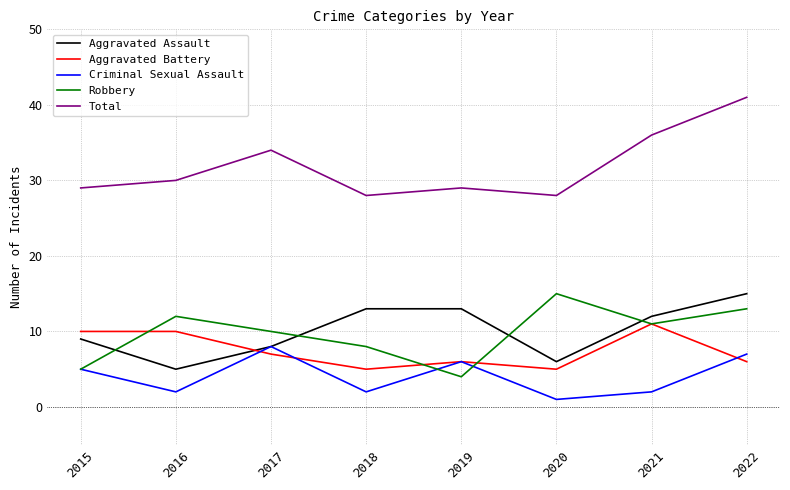

Reading left to right, transcribe all the data shown in this chart.

Aggravated Assault: 9	5	8	13	13	6	12	15
Aggravated Battery: 10	10	7	5	6	5	11	6
Criminal Sexual Assault: 5	2	8	2	6	1	2	7
Robbery: 5	12	10	8	4	15	11	13
Total: 29	30	34	28	29	28	36	41